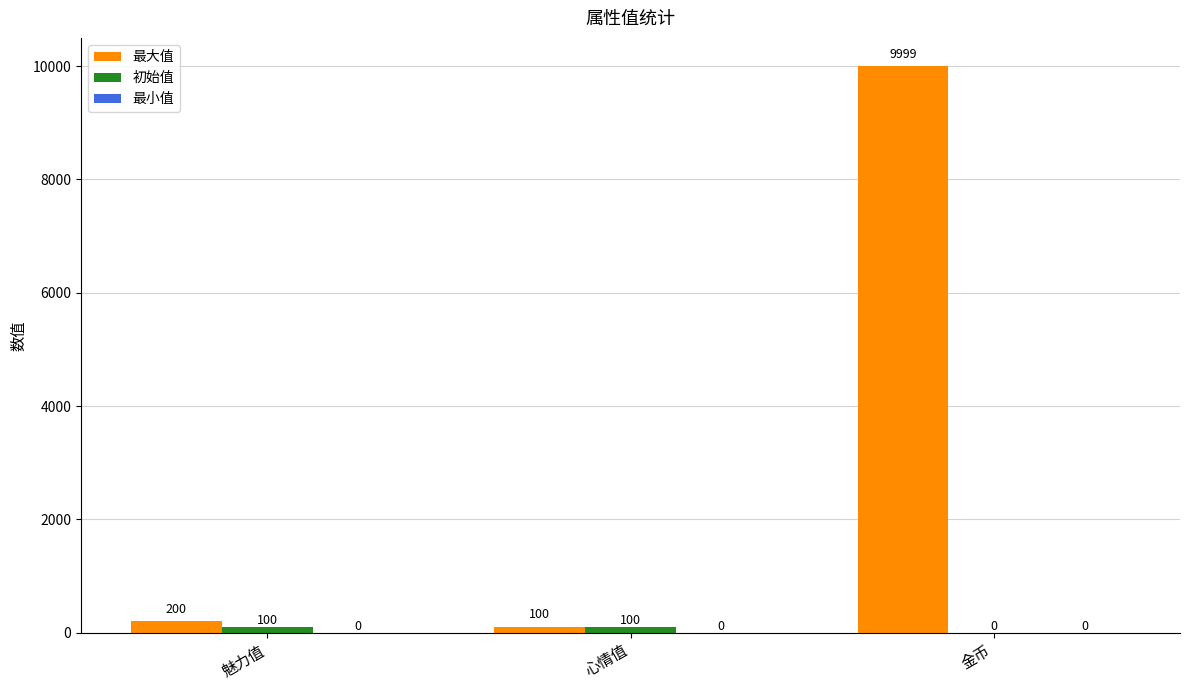

Between 魅力值 and 金币, which series saw the biggest shift?

最大值